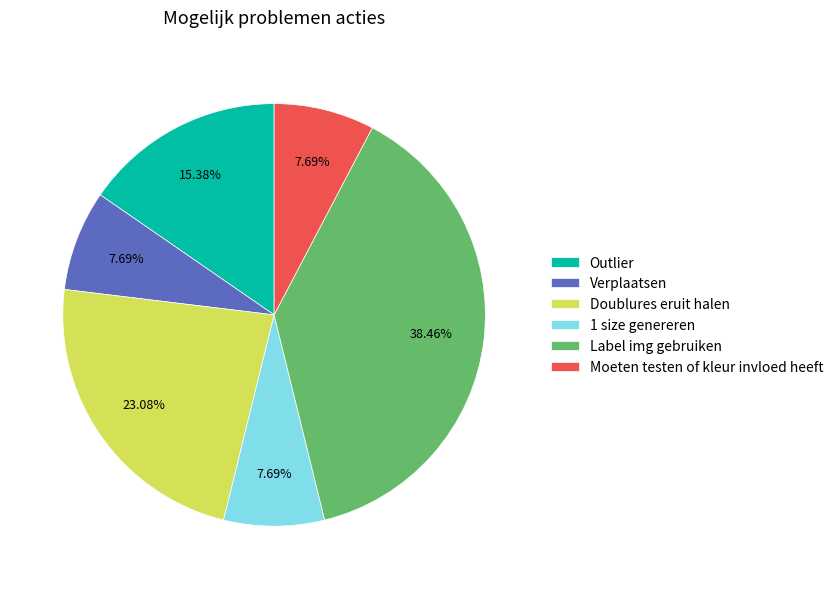

How many segments does this pie chart have?

6